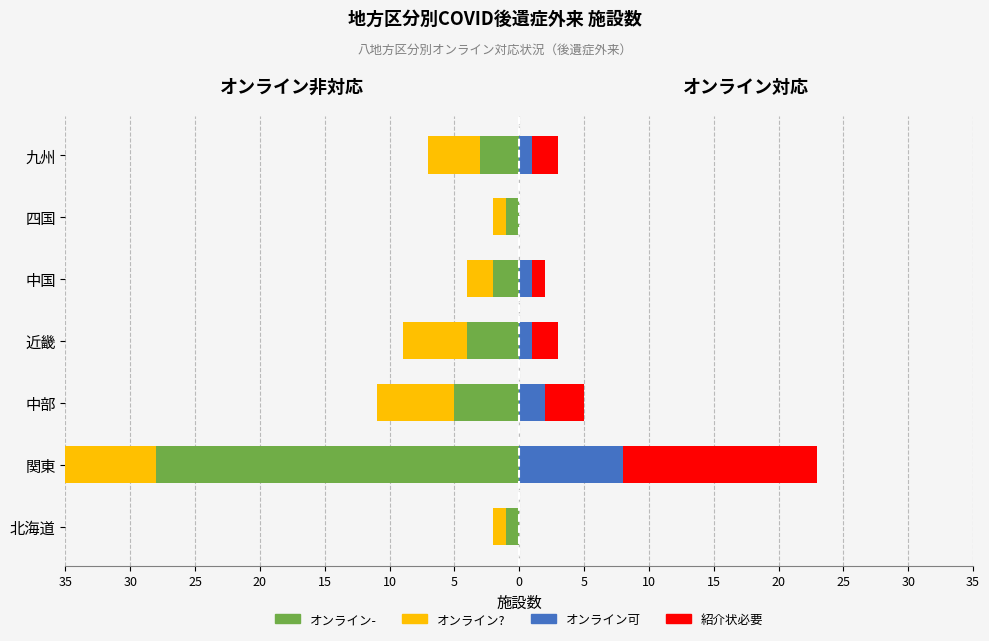

Is it true that オンライン可 equals 1 at 中国?

True